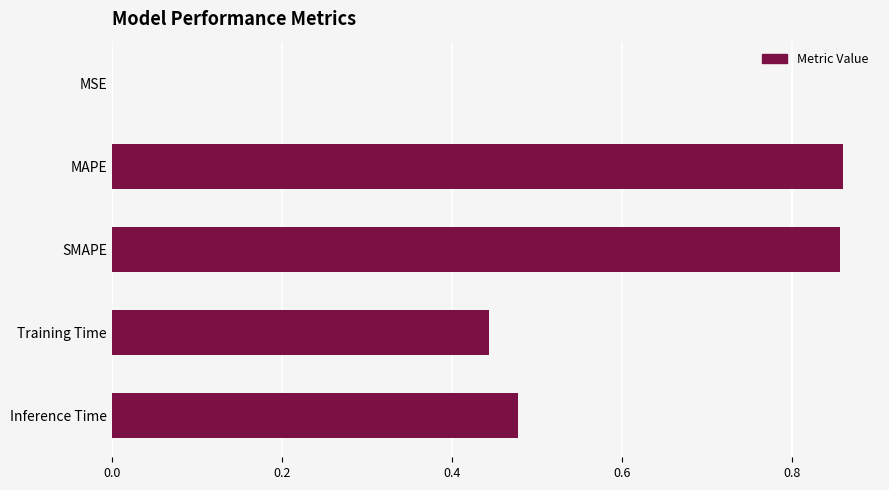

What is the sum of all values?

2.6